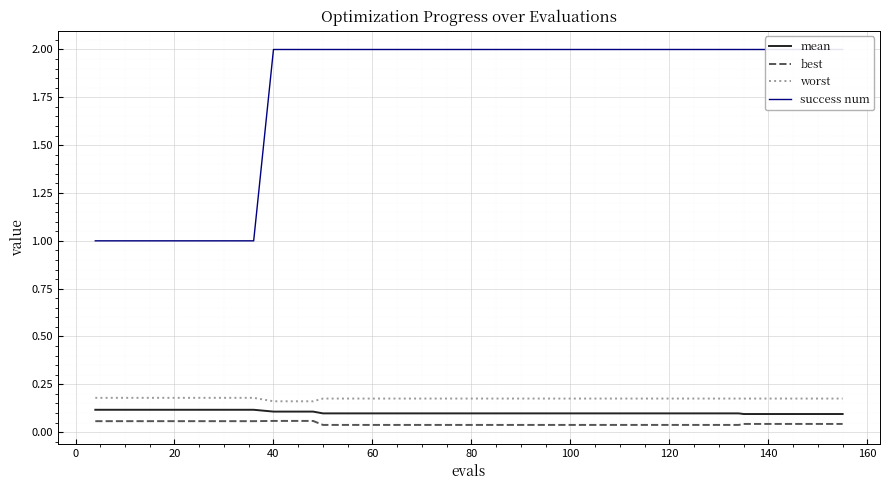

True or false: best and mean intersect in this chart.

False